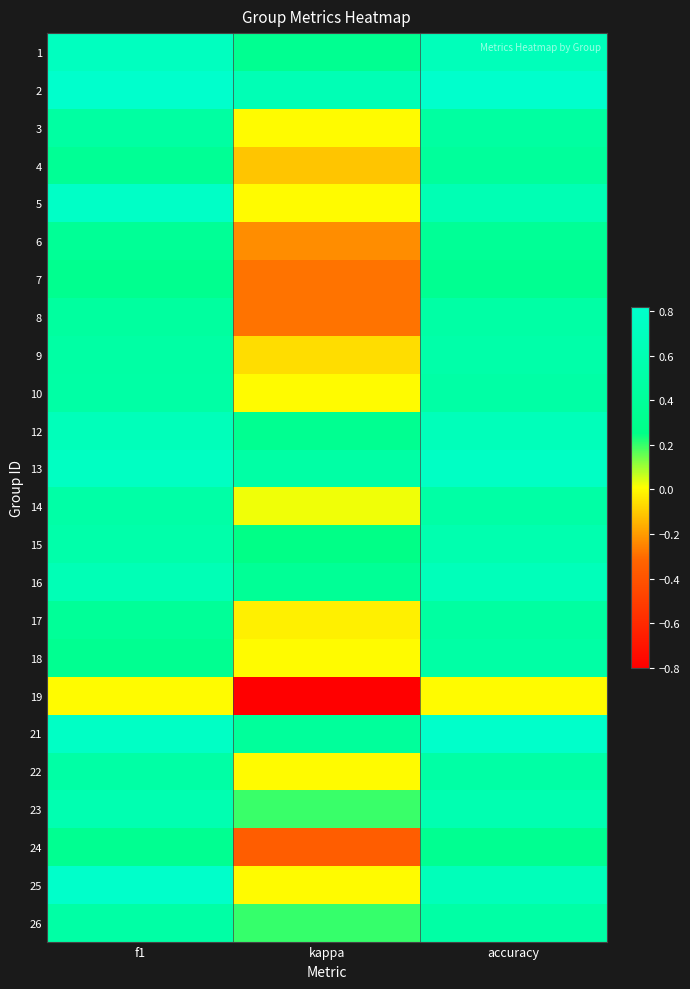

What is the difference between the highest and lowest values at f1?

0.8